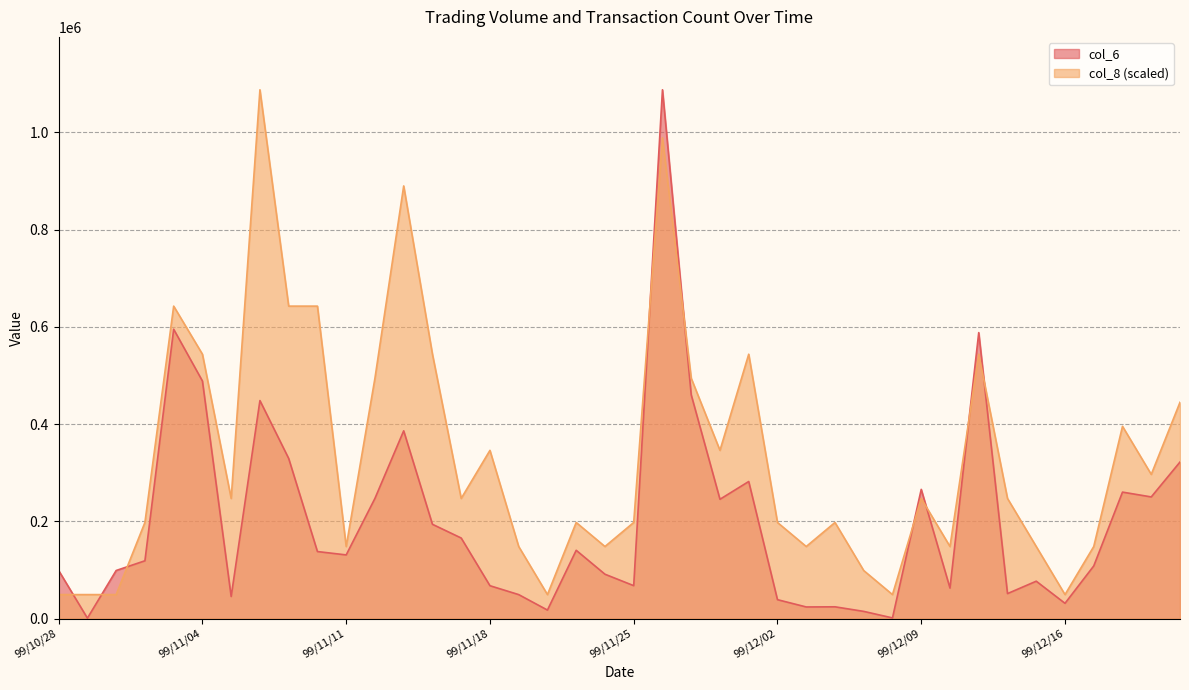

Which series has the widest spread of values?

col_6